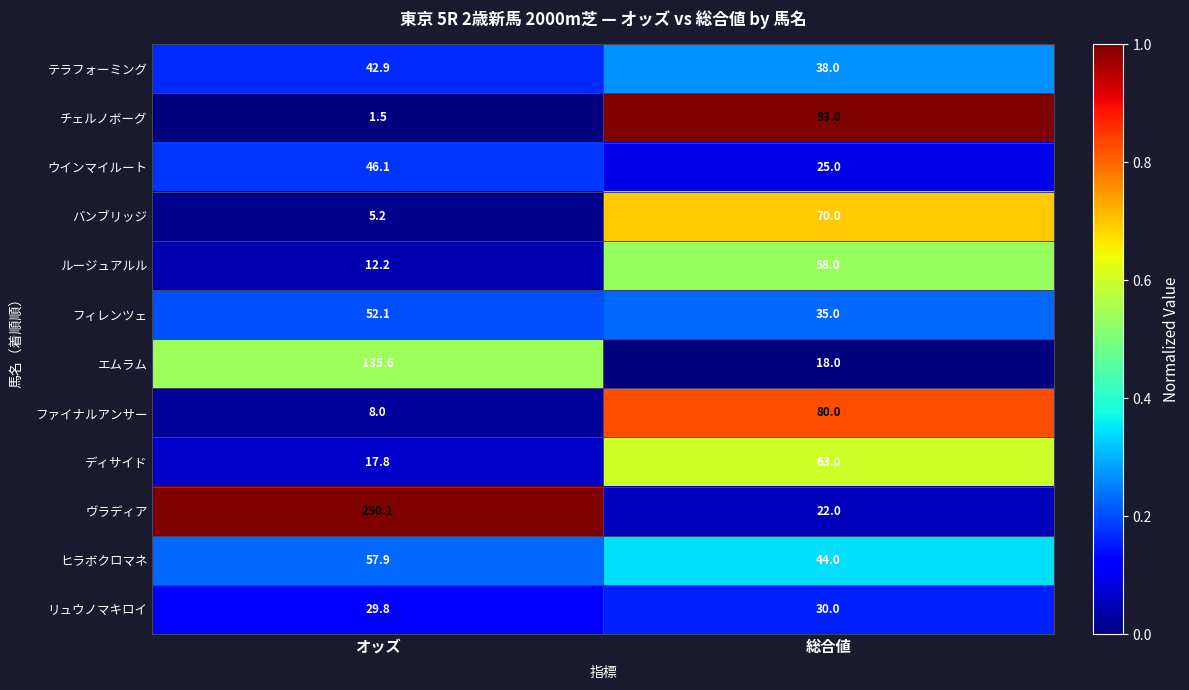

Reading left to right, what are all the values shown in this chart?

テラフォーミング: オッズ=42.9	総合値=38.0
チェルノボーグ: オッズ=1.5	総合値=93.0
ウインマイルート: オッズ=46.1	総合値=25.0
バンブリッジ: オッズ=5.2	総合値=70.0
ルージュアルル: オッズ=12.2	総合値=58.0
フィレンツェ: オッズ=52.1	総合値=35.0
エムラム: オッズ=135.6	総合値=18.0
ファイナルアンサー: オッズ=8.0	総合値=80.0
ディサイド: オッズ=17.8	総合値=63.0
ヴラディア: オッズ=250.1	総合値=22.0
ヒラボクロマネ: オッズ=57.9	総合値=44.0
リュウノマキロイ: オッズ=29.8	総合値=30.0